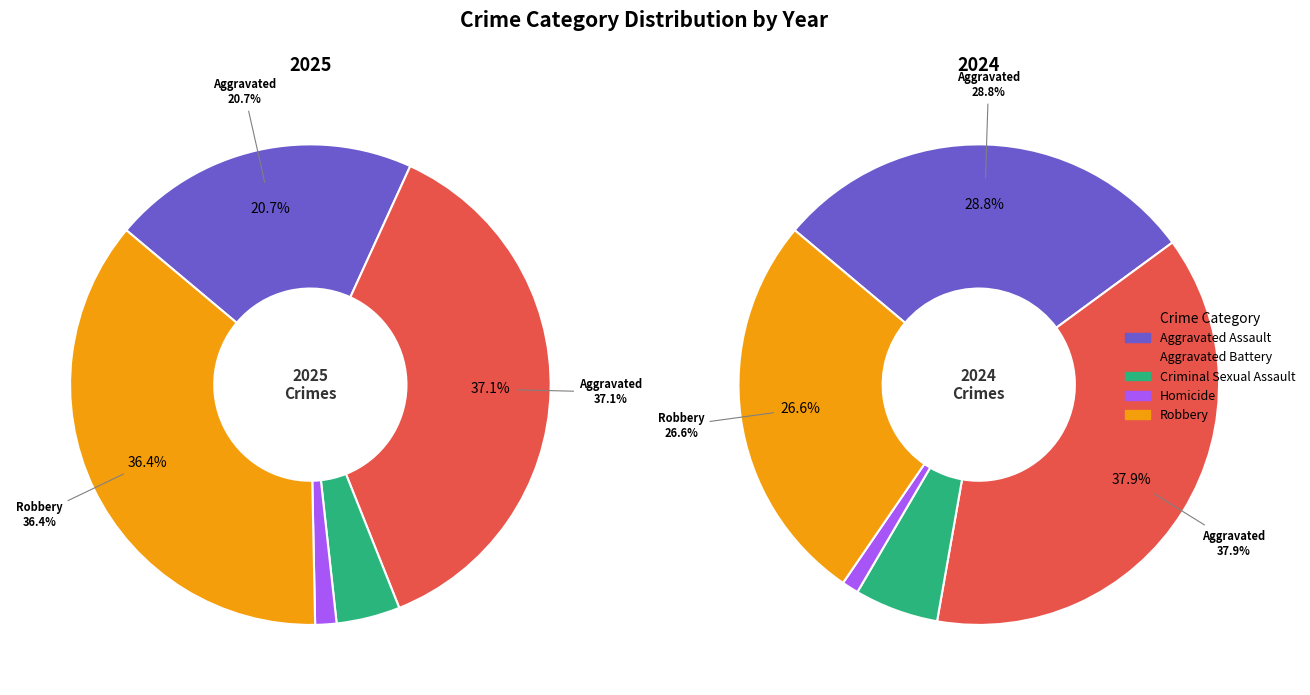

To the nearest percent, what percentage of the pie is Robbery?

36%